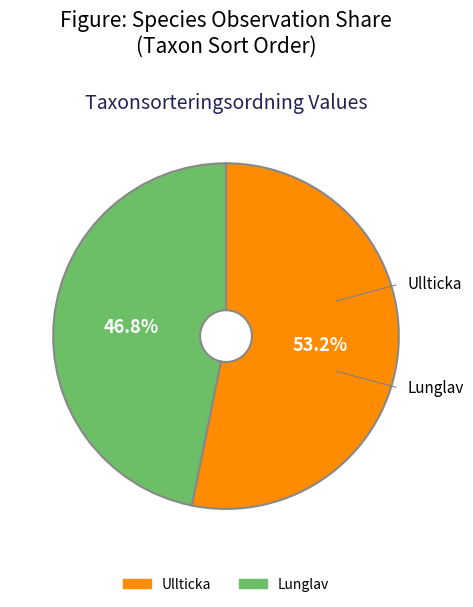

Count the number of slices in the pie.

2